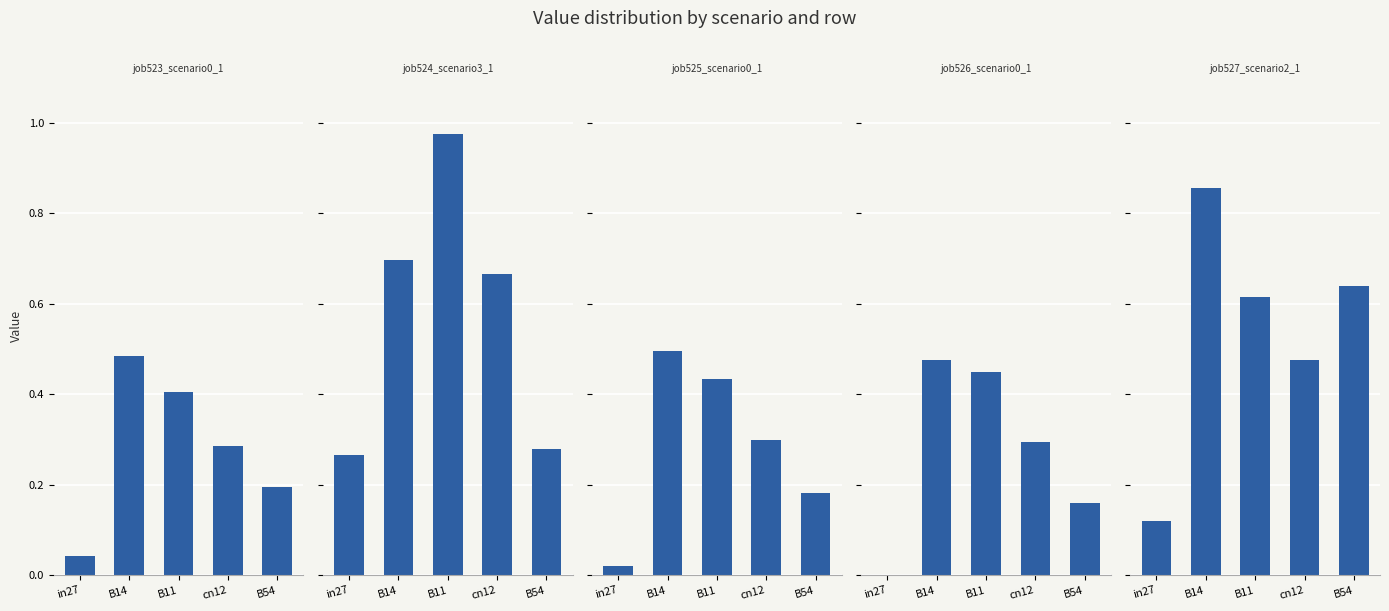

Which category has the highest value across all series?

B11